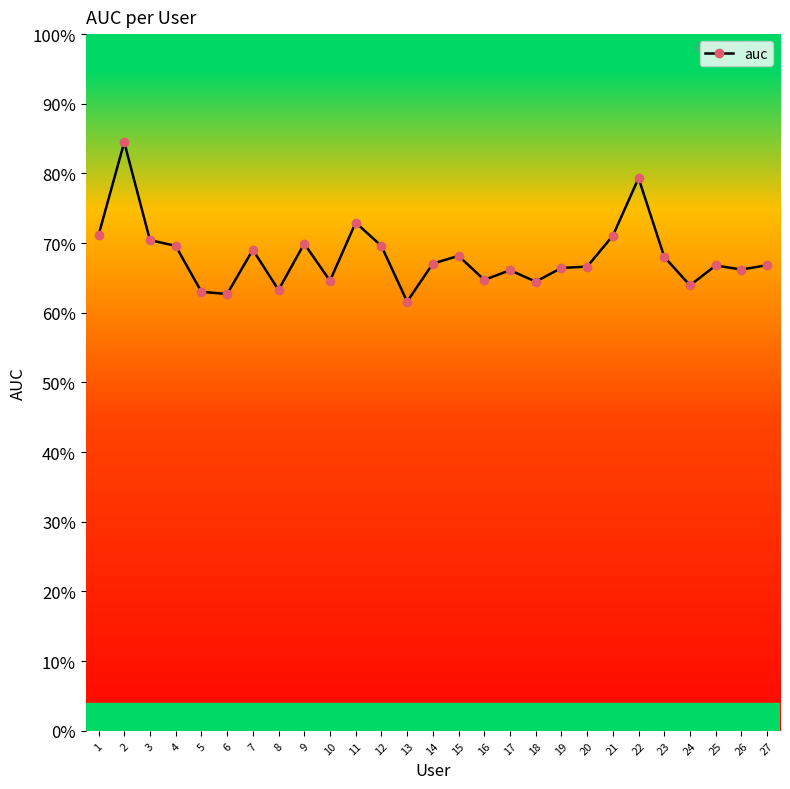

Is this an area chart (filled region under the line)?

No